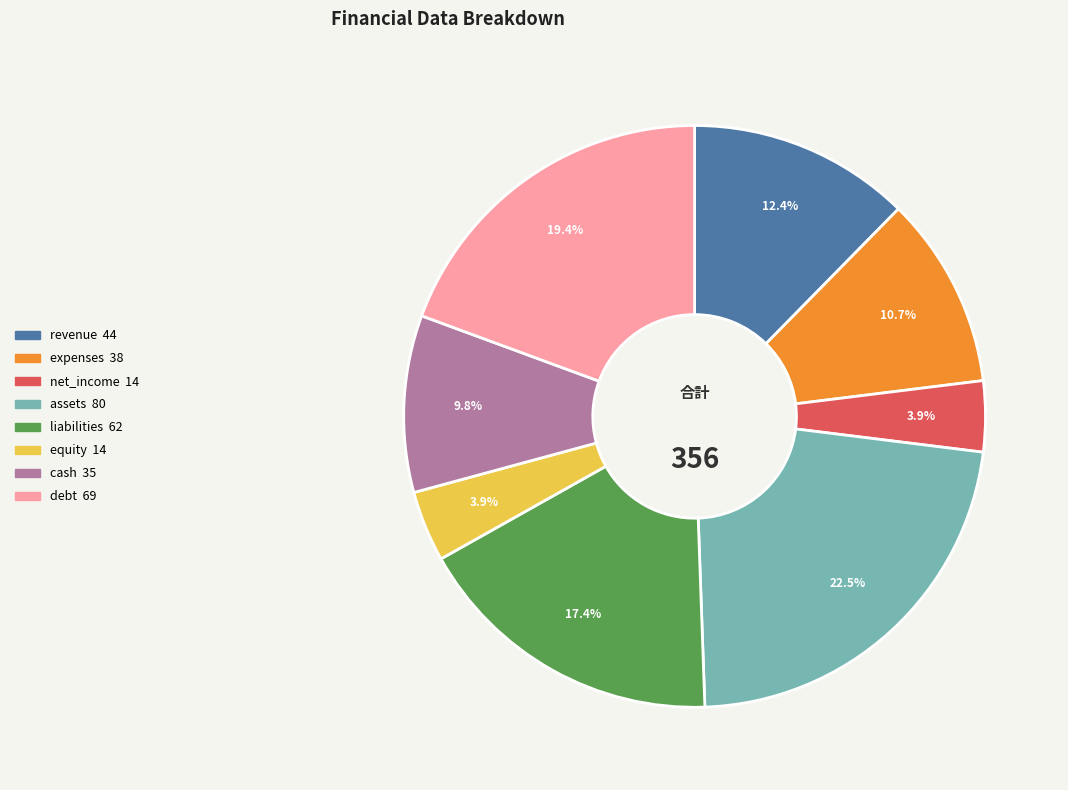

How many segments does this pie chart have?

8